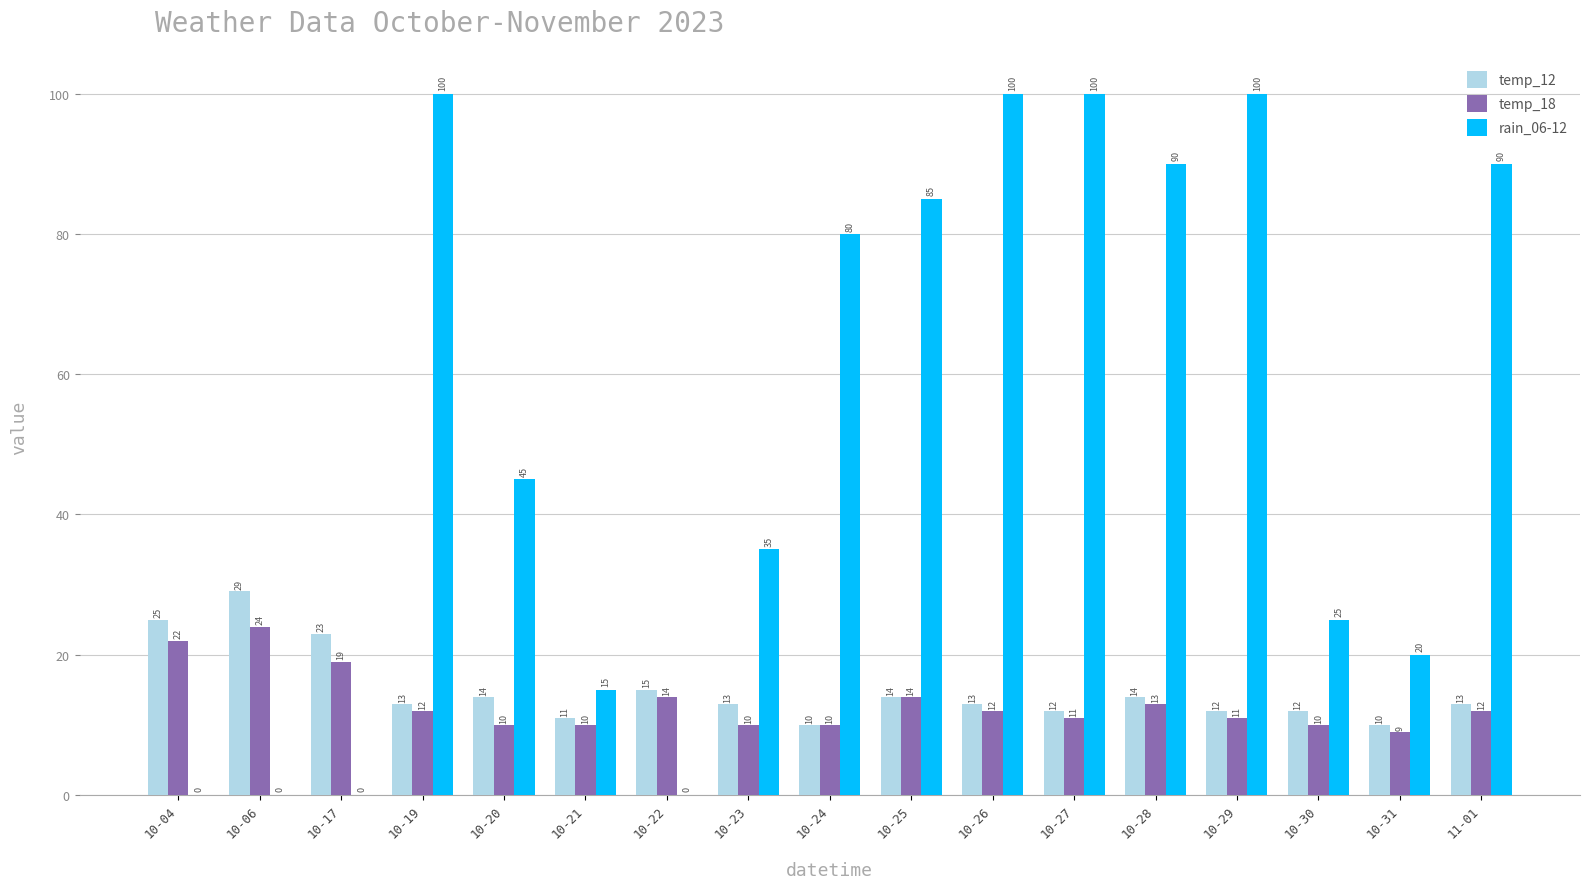

Reading left to right, list all the values displayed in this chart.

temp_12: 25	29	23	13	14	11	15	13	10	14	13	12	14	12	12	10	13
temp_18: 22	24	19	12	10	10	14	10	10	14	12	11	13	11	10	9	12
rain_06-12: 0	0	0	100	45	15	0	35	80	85	100	100	90	100	25	20	90